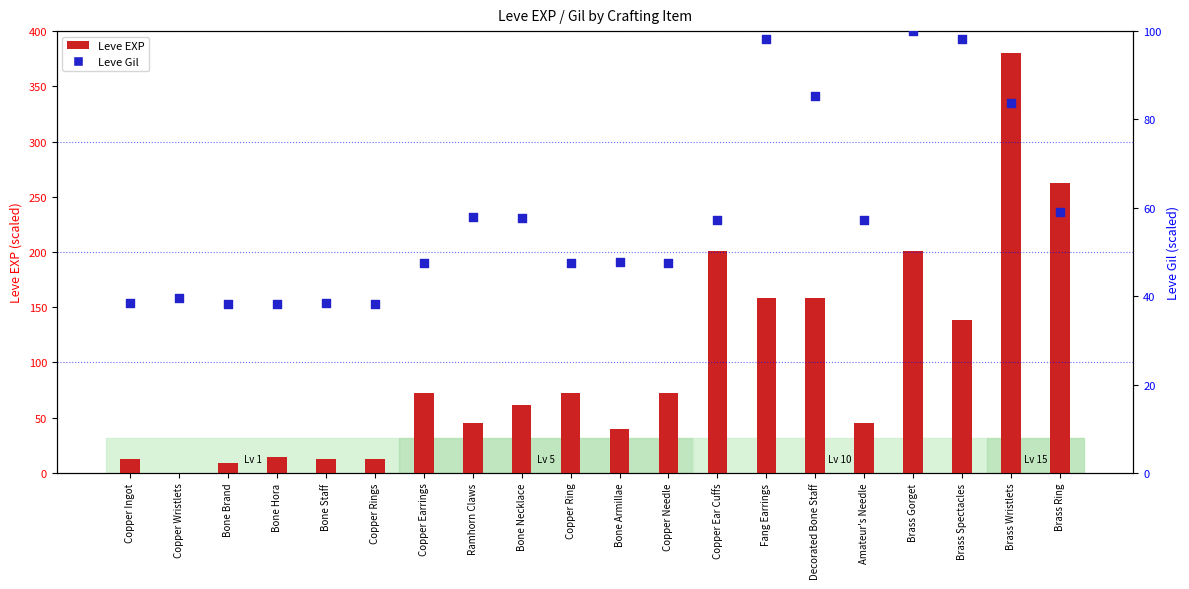

What is the total value across all series at Copper Ring?

119.8